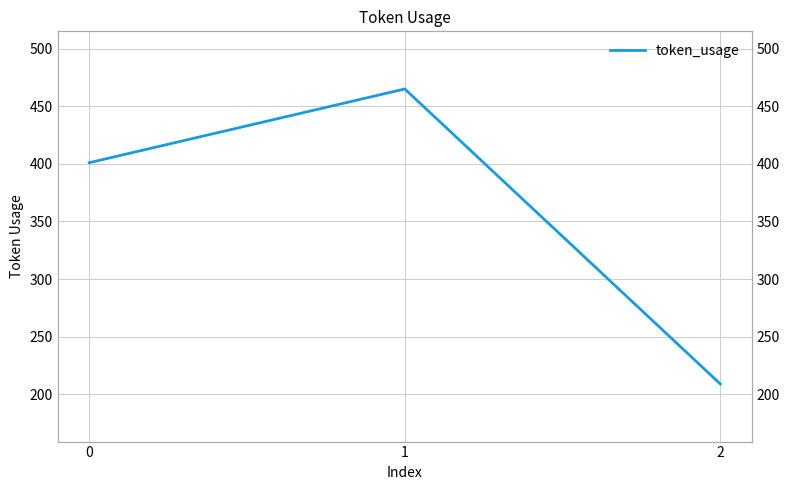

Count the values in the range 209 to 465.

3